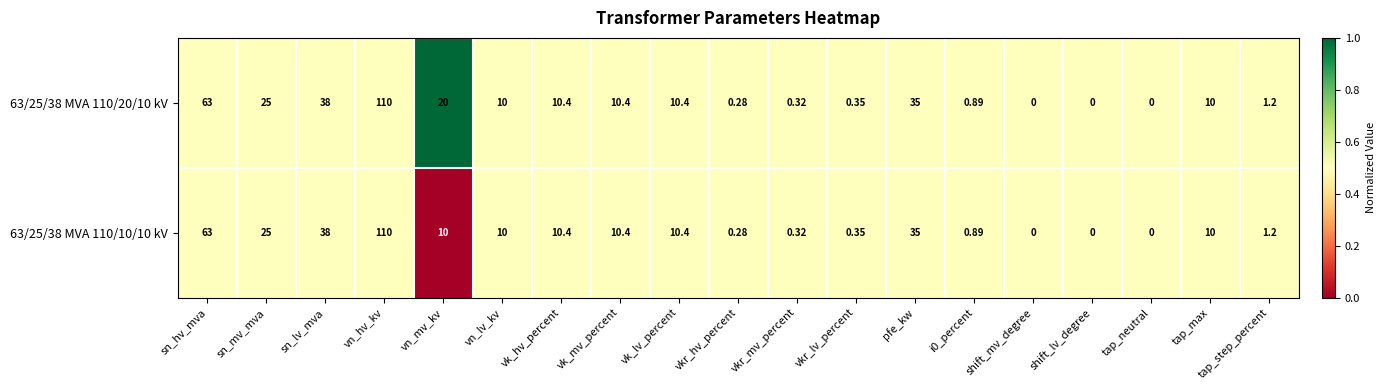

Rank the series by their average value, from lowest to highest.

63/25/38 MVA 110/10/10 kV, 63/25/38 MVA 110/20/10 kV